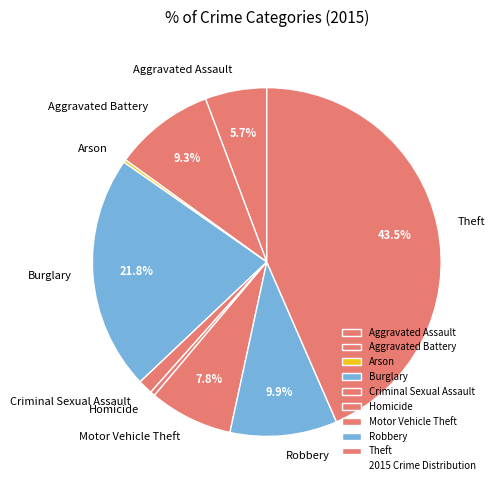

Is the sum of Aggravated Assault and Robbery greater than half?

No